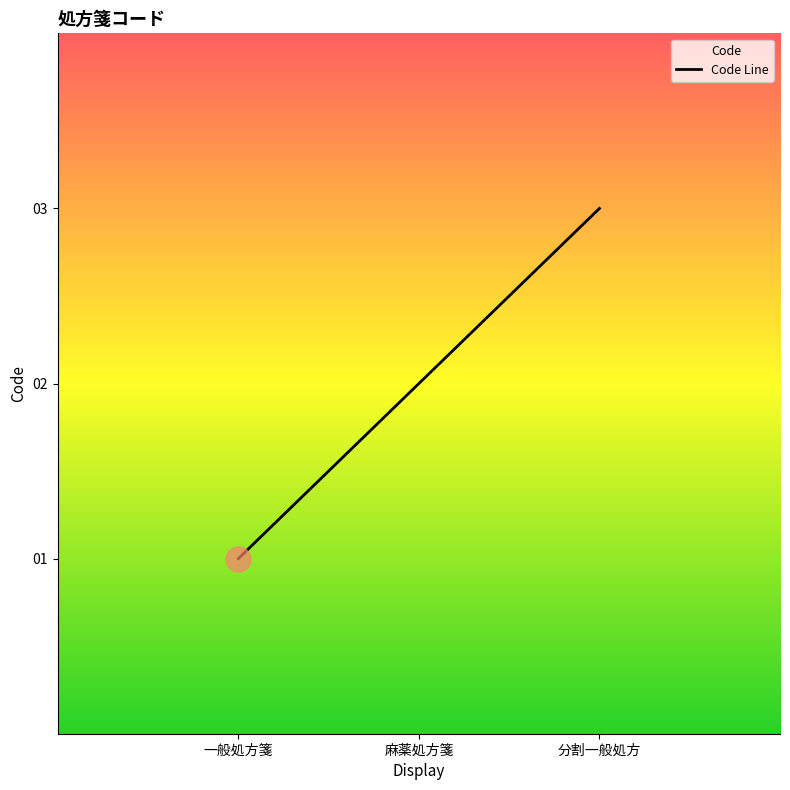

How many values exceed 2?

1